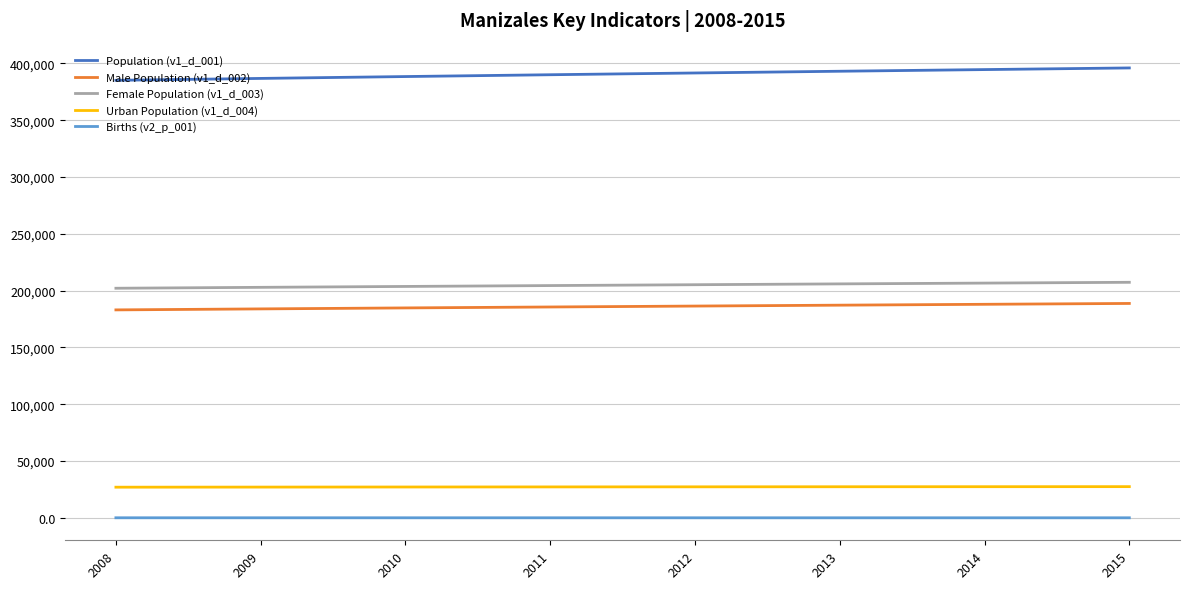

Is the value of Male Population (v1_d_002) at 2011 greater than the value of Urban Population (v1_d_004) at 2008?

Yes